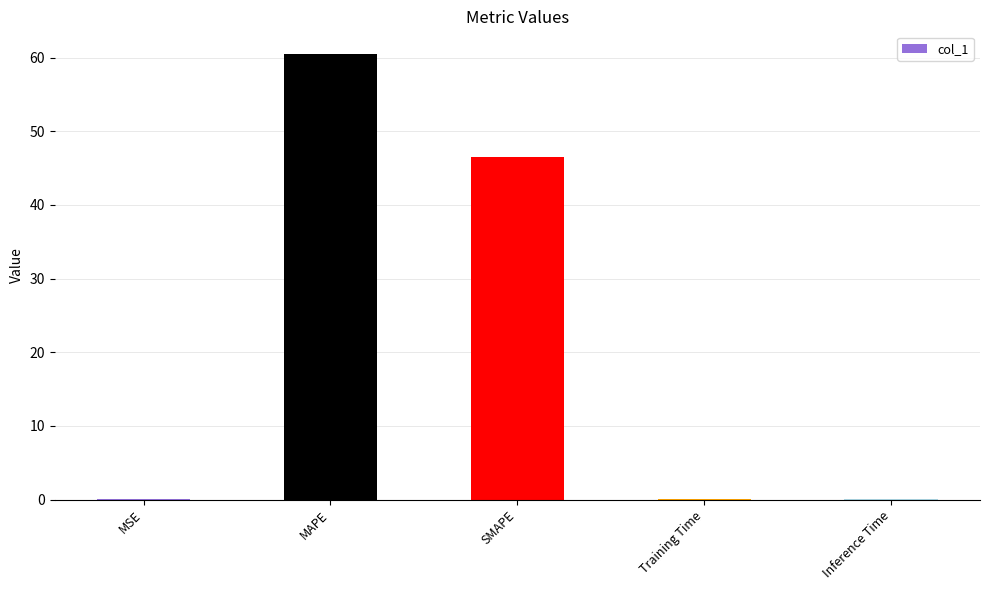

Where is the data nearest to the value 30?

SMAPE